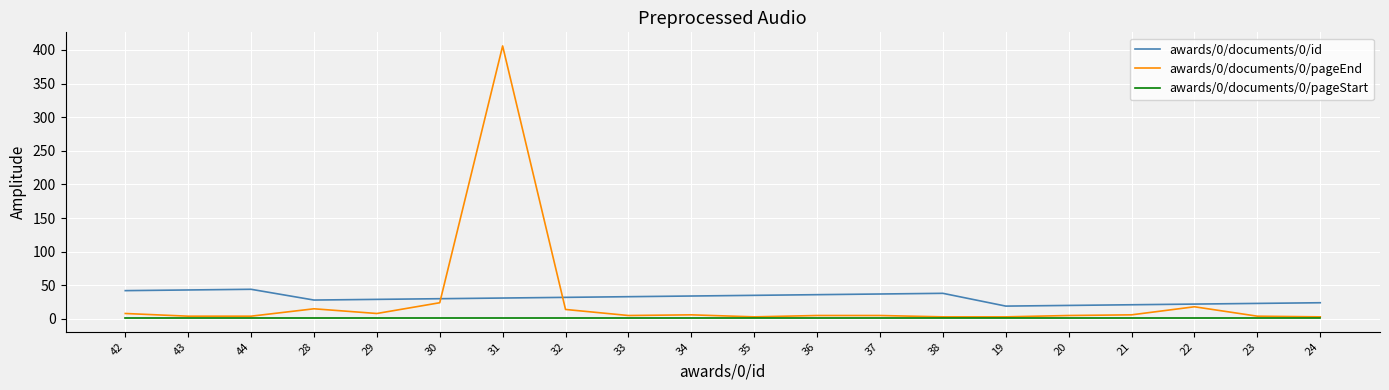

How many times do awards/0/documents/0/pageEnd and awards/0/documents/0/id cross each other?

2